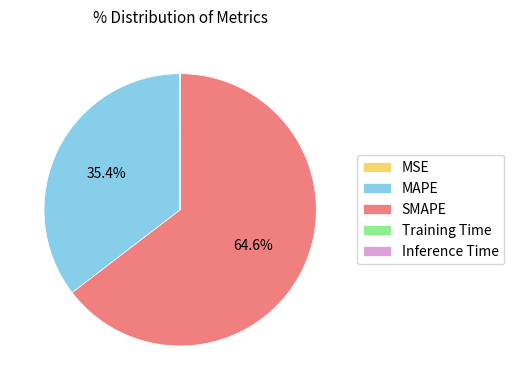

Approximately how many times larger is the value at SMAPE compared to MAPE?

1.8